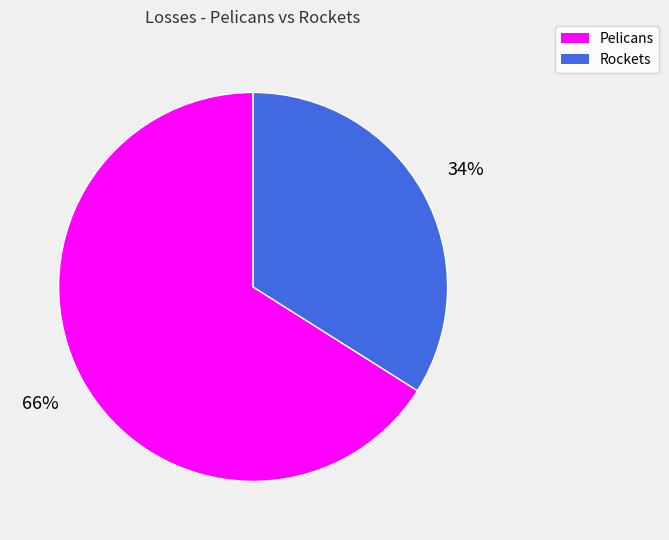

What is the ratio of the value at Rockets to the value at Pelicans?

0.5